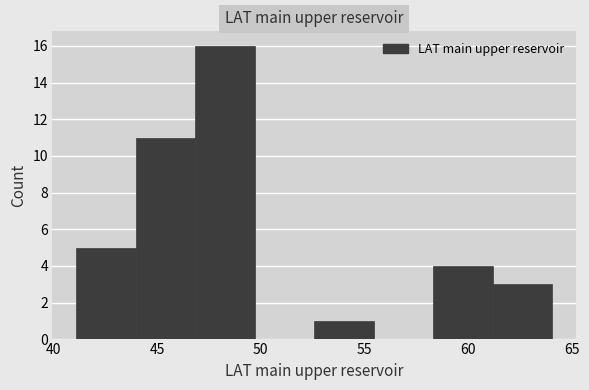

Reading left to right, transcribe this chart: for each bar, give the range it covers on the x-axis and its height. Neither the bar edges nor the heights are printed on the chart, so give them approximately, as read against the axes.

41.0 to 44.0: 5
44.0 to 47.0: 11
47.0 to 49.5: 16
49.5 to 52.5: 0
52.5 to 55.5: 1
55.5 to 58.5: 0
58.5 to 61.0: 4
61.0 to 64.0: 3